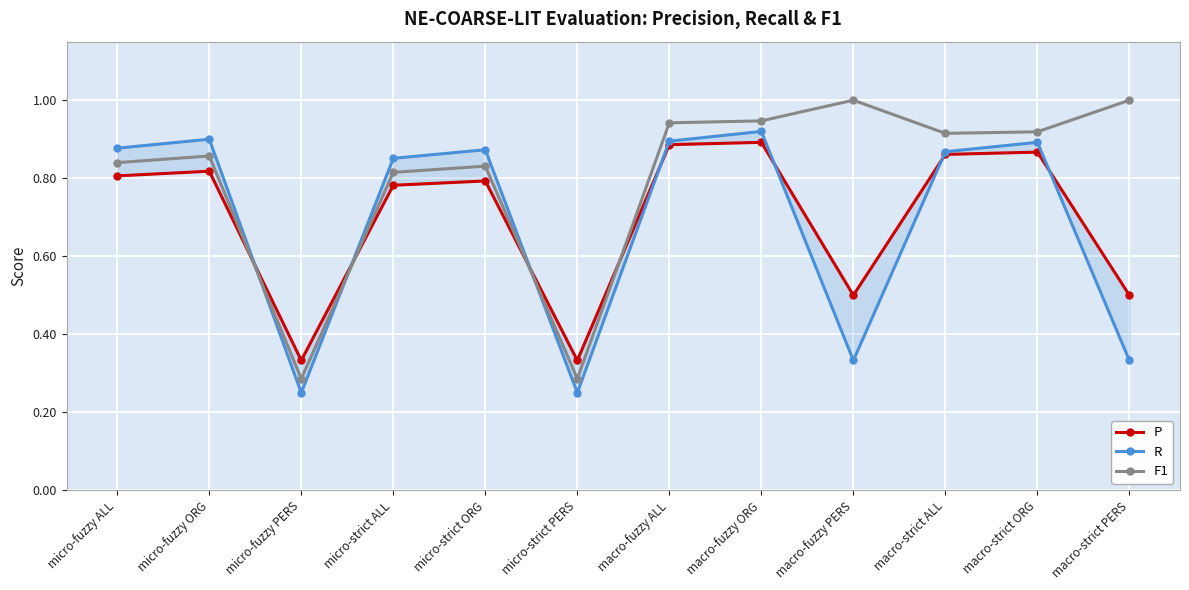

What is the difference between the maximum and minimum values in the P series?

0.6